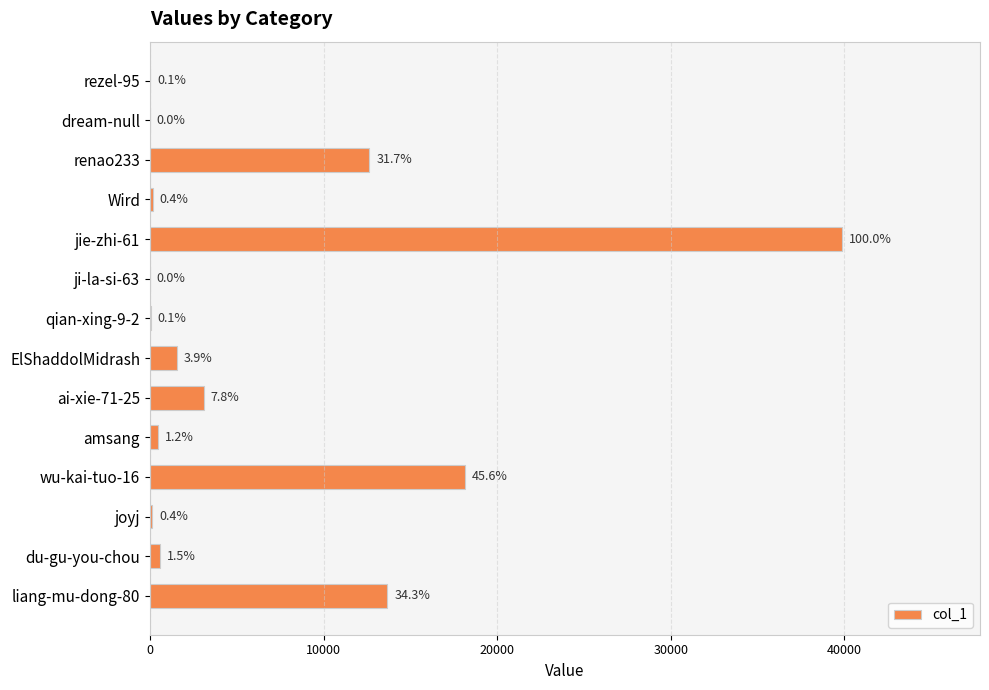

Are the bars horizontal?

Yes